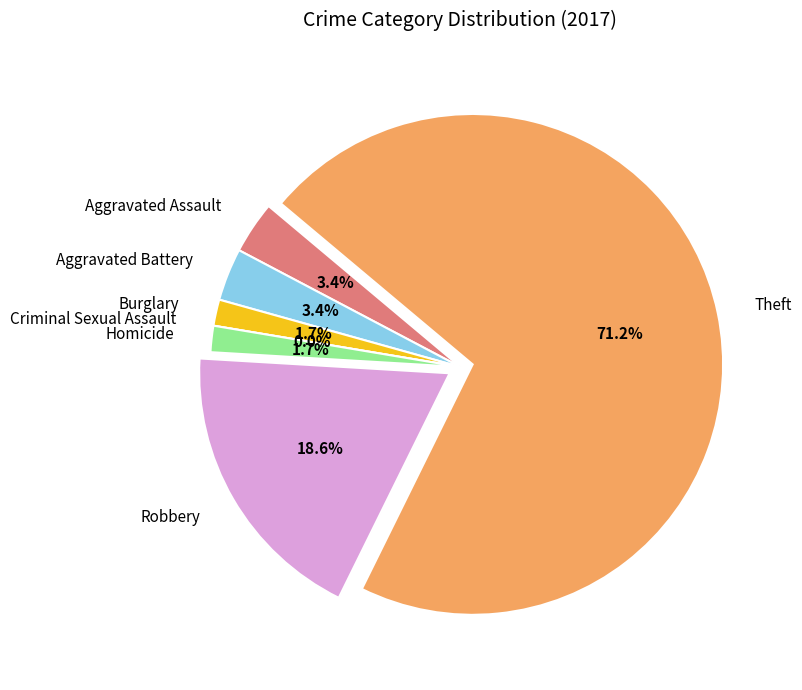

True or false: Aggravated Battery accounts for 9% of the total.

False